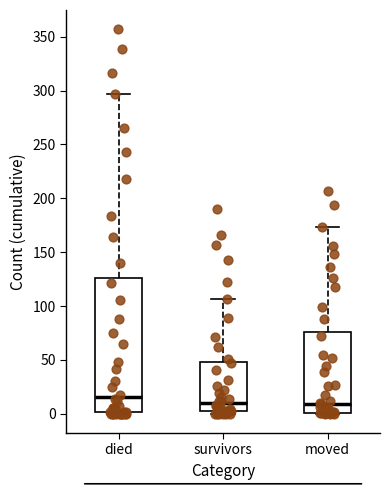

Reading left to right, transcribe this box plot: for each box, give where its median line is, the range the box spans, and where its two whiskers end, as read against the y-axis. The values are not printed on the chart, so give them approximately, as read against the axis.

died: median 15, box 0 to 125, whiskers 0 to 295
survivors: median 10, box 5 to 50, whiskers 0 to 105
moved: median 10, box 0 to 75, whiskers 0 to 175